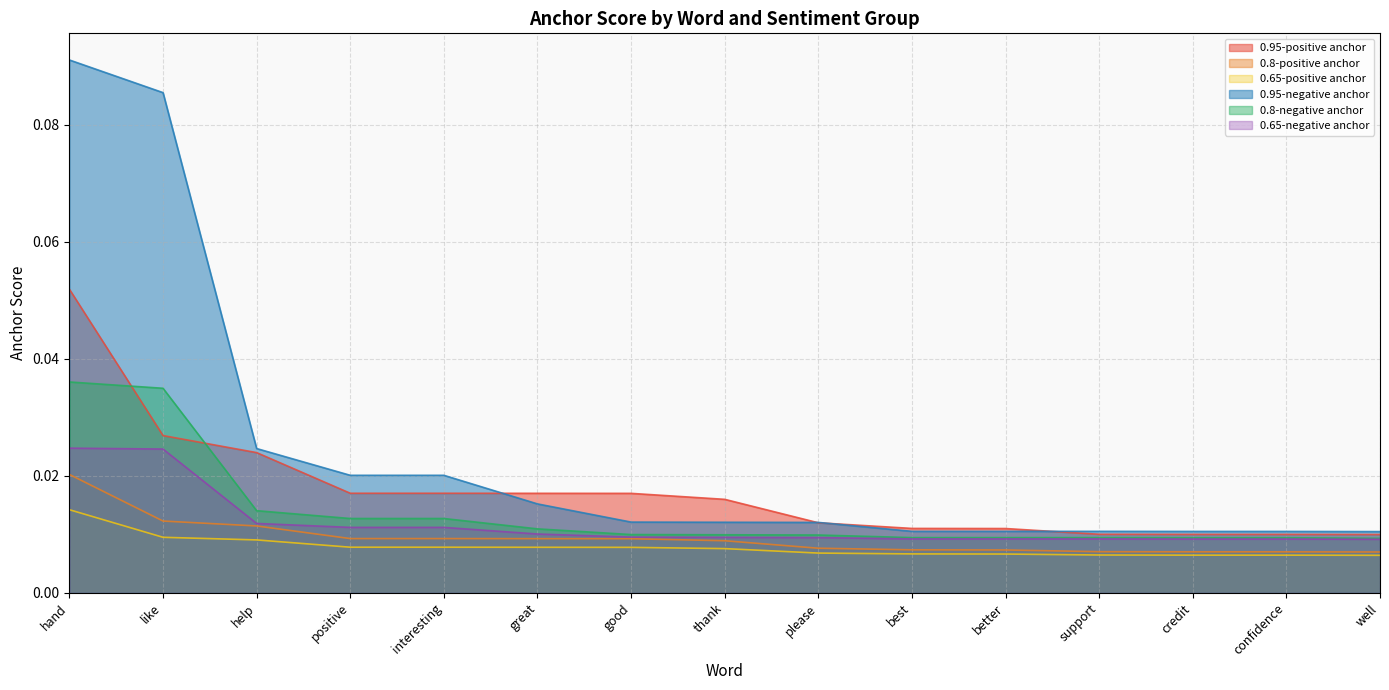

True or false: 0.8-positive anchor and 0.95-negative anchor intersect in this chart.

False